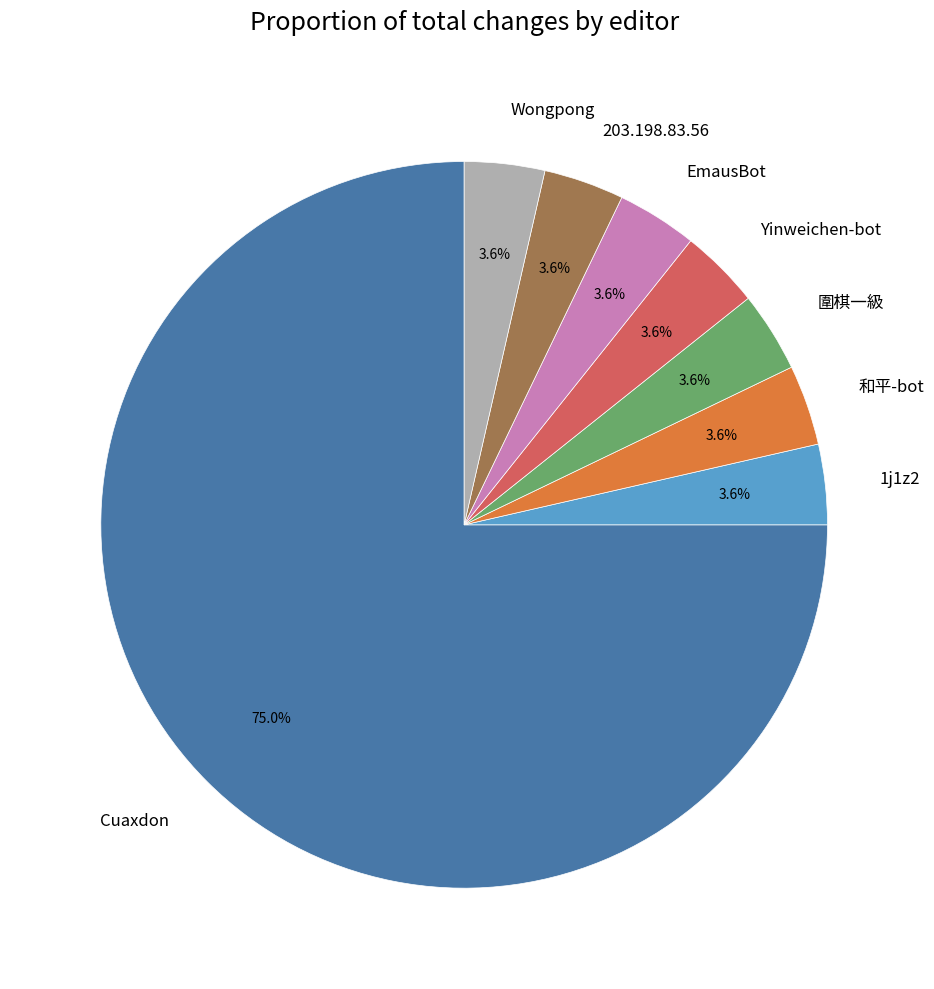

The Cuaxdon slice represents 75% of the pie. True or false?

True